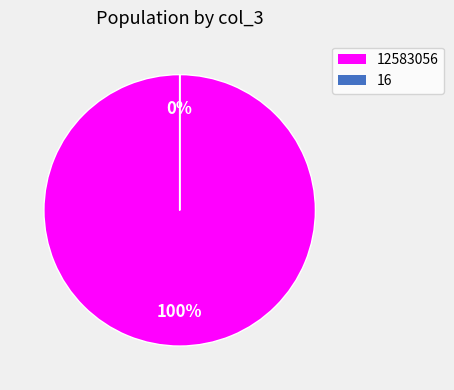

To the nearest percent, what is the difference between the largest and smallest slice percentages?

100%